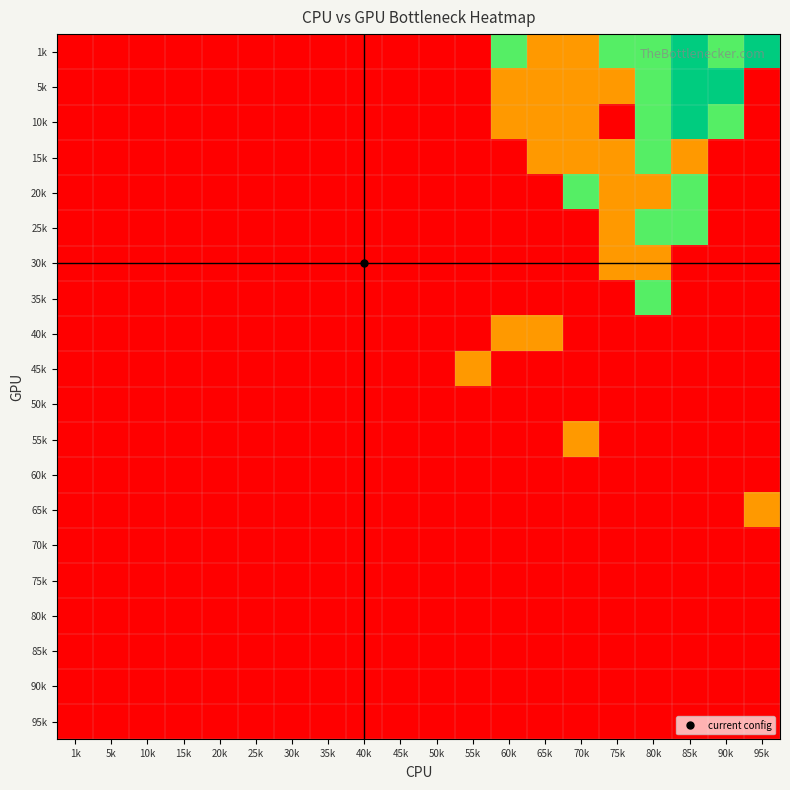

Reading left to right, list all the values displayed in this chart.

1k: 1k=0	5k=0	10k=0	15k=0	20k=0	25k=0	30k=0	35k=0	40k=0	45k=0	50k=0	55k=0	60k=2	65k=1	70k=1	75k=2	80k=2	85k=3	90k=2	95k=3
5k: 1k=0	5k=0	10k=0	15k=0	20k=0	25k=0	30k=0	35k=0	40k=0	45k=0	50k=0	55k=0	60k=1	65k=1	70k=1	75k=1	80k=2	85k=3	90k=3	95k=0
10k: 1k=0	5k=0	10k=0	15k=0	20k=0	25k=0	30k=0	35k=0	40k=0	45k=0	50k=0	55k=0	60k=1	65k=1	70k=1	75k=0	80k=2	85k=3	90k=2	95k=0
15k: 1k=0	5k=0	10k=0	15k=0	20k=0	25k=0	30k=0	35k=0	40k=0	45k=0	50k=0	55k=0	60k=0	65k=1	70k=1	75k=1	80k=2	85k=1	90k=0	95k=0
20k: 1k=0	5k=0	10k=0	15k=0	20k=0	25k=0	30k=0	35k=0	40k=0	45k=0	50k=0	55k=0	60k=0	65k=0	70k=2	75k=1	80k=1	85k=2	90k=0	95k=0
25k: 1k=0	5k=0	10k=0	15k=0	20k=0	25k=0	30k=0	35k=0	40k=0	45k=0	50k=0	55k=0	60k=0	65k=0	70k=0	75k=1	80k=2	85k=2	90k=0	95k=0
30k: 1k=0	5k=0	10k=0	15k=0	20k=0	25k=0	30k=0	35k=0	40k=0	45k=0	50k=0	55k=0	60k=0	65k=0	70k=0	75k=1	80k=1	85k=0	90k=0	95k=0
35k: 1k=0	5k=0	10k=0	15k=0	20k=0	25k=0	30k=0	35k=0	40k=0	45k=0	50k=0	55k=0	60k=0	65k=0	70k=0	75k=0	80k=2	85k=0	90k=0	95k=0
40k: 1k=0	5k=0	10k=0	15k=0	20k=0	25k=0	30k=0	35k=0	40k=0	45k=0	50k=0	55k=0	60k=1	65k=1	70k=0	75k=0	80k=0	85k=0	90k=0	95k=0
45k: 1k=0	5k=0	10k=0	15k=0	20k=0	25k=0	30k=0	35k=0	40k=0	45k=0	50k=0	55k=1	60k=0	65k=0	70k=0	75k=0	80k=0	85k=0	90k=0	95k=0
50k: 1k=0	5k=0	10k=0	15k=0	20k=0	25k=0	30k=0	35k=0	40k=0	45k=0	50k=0	55k=0	60k=0	65k=0	70k=0	75k=0	80k=0	85k=0	90k=0	95k=0
55k: 1k=0	5k=0	10k=0	15k=0	20k=0	25k=0	30k=0	35k=0	40k=0	45k=0	50k=0	55k=0	60k=0	65k=0	70k=1	75k=0	80k=0	85k=0	90k=0	95k=0
60k: 1k=0	5k=0	10k=0	15k=0	20k=0	25k=0	30k=0	35k=0	40k=0	45k=0	50k=0	55k=0	60k=0	65k=0	70k=0	75k=0	80k=0	85k=0	90k=0	95k=0
65k: 1k=0	5k=0	10k=0	15k=0	20k=0	25k=0	30k=0	35k=0	40k=0	45k=0	50k=0	55k=0	60k=0	65k=0	70k=0	75k=0	80k=0	85k=0	90k=0	95k=1
70k: 1k=0	5k=0	10k=0	15k=0	20k=0	25k=0	30k=0	35k=0	40k=0	45k=0	50k=0	55k=0	60k=0	65k=0	70k=0	75k=0	80k=0	85k=0	90k=0	95k=0
75k: 1k=0	5k=0	10k=0	15k=0	20k=0	25k=0	30k=0	35k=0	40k=0	45k=0	50k=0	55k=0	60k=0	65k=0	70k=0	75k=0	80k=0	85k=0	90k=0	95k=0
80k: 1k=0	5k=0	10k=0	15k=0	20k=0	25k=0	30k=0	35k=0	40k=0	45k=0	50k=0	55k=0	60k=0	65k=0	70k=0	75k=0	80k=0	85k=0	90k=0	95k=0
85k: 1k=0	5k=0	10k=0	15k=0	20k=0	25k=0	30k=0	35k=0	40k=0	45k=0	50k=0	55k=0	60k=0	65k=0	70k=0	75k=0	80k=0	85k=0	90k=0	95k=0
90k: 1k=0	5k=0	10k=0	15k=0	20k=0	25k=0	30k=0	35k=0	40k=0	45k=0	50k=0	55k=0	60k=0	65k=0	70k=0	75k=0	80k=0	85k=0	90k=0	95k=0
95k: 1k=0	5k=0	10k=0	15k=0	20k=0	25k=0	30k=0	35k=0	40k=0	45k=0	50k=0	55k=0	60k=0	65k=0	70k=0	75k=0	80k=0	85k=0	90k=0	95k=0